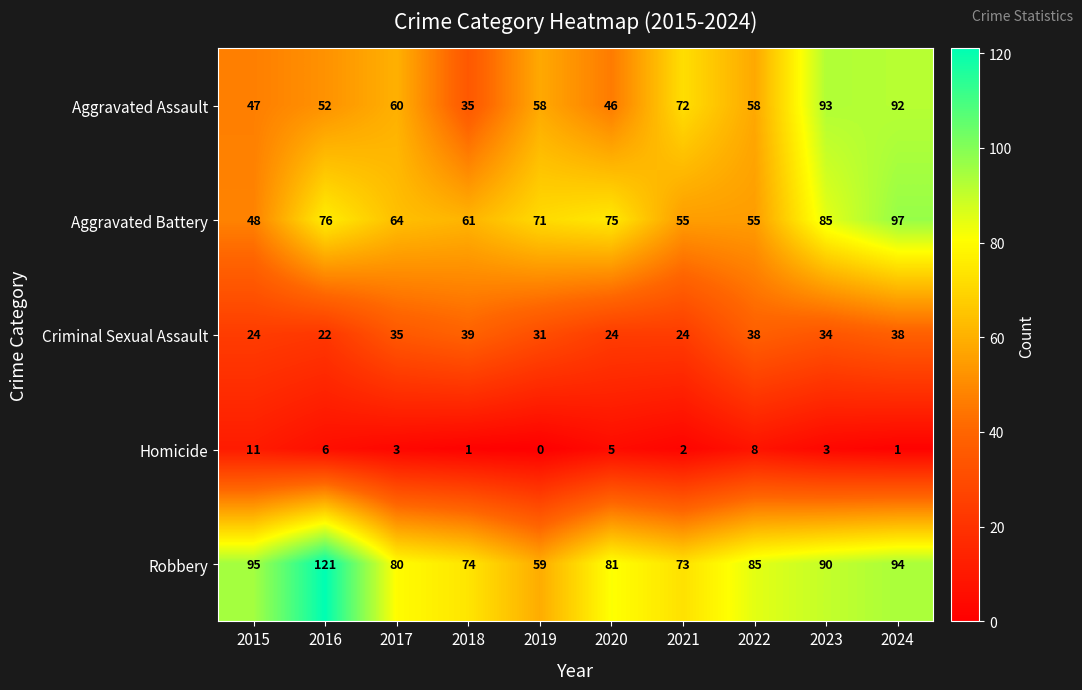

What is the average value of the Aggravated Assault series?

61